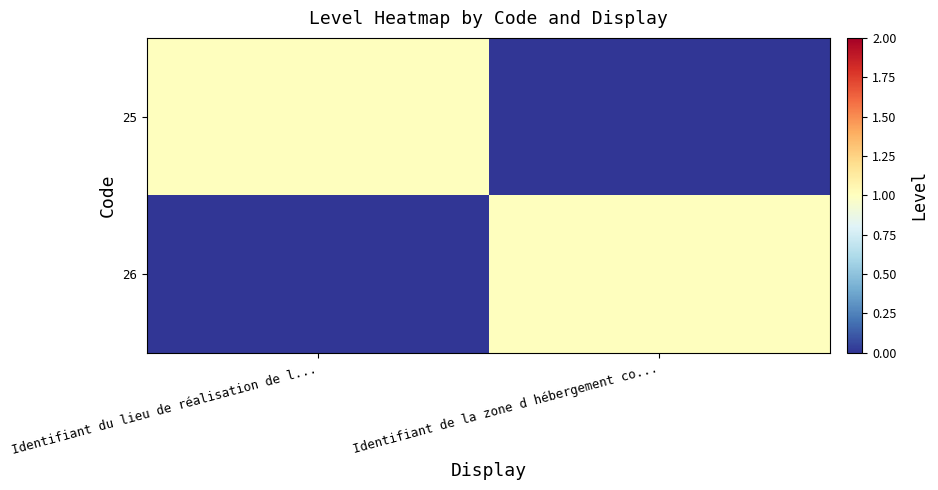

Which has a higher value, Identifiant de la zone d hébergement co... or Identifiant du lieu de réalisation de l...?

Identifiant du lieu de réalisation de l...